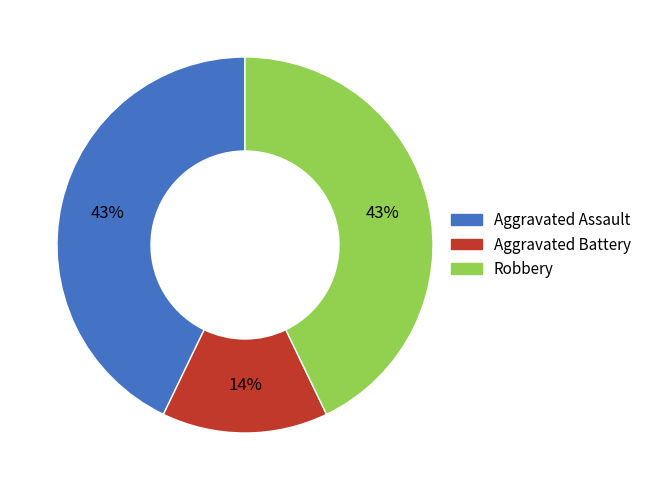

Is it true that Aggravated Assault is 35% of the pie?

False